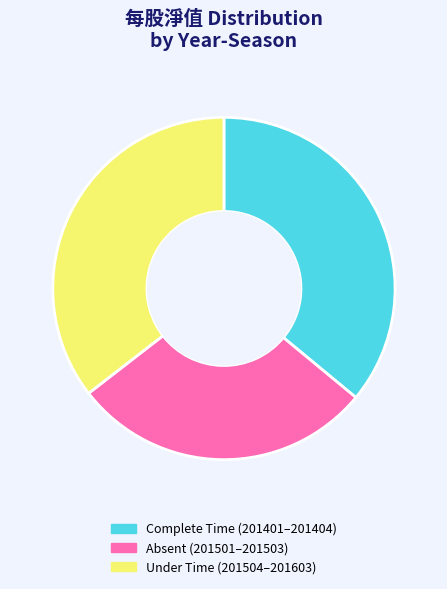

How many slices are in this pie chart?

3